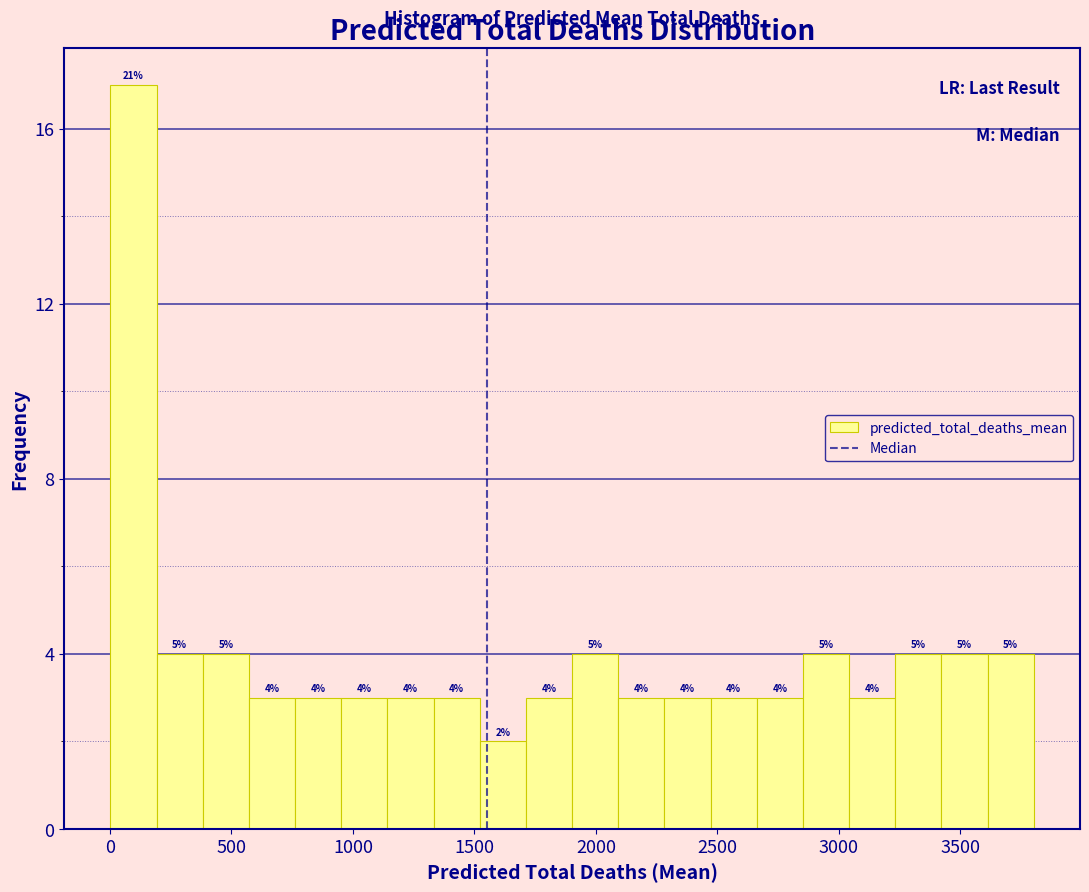

Read against the x-axis, roughly where is the centre of the tallest bar?

100